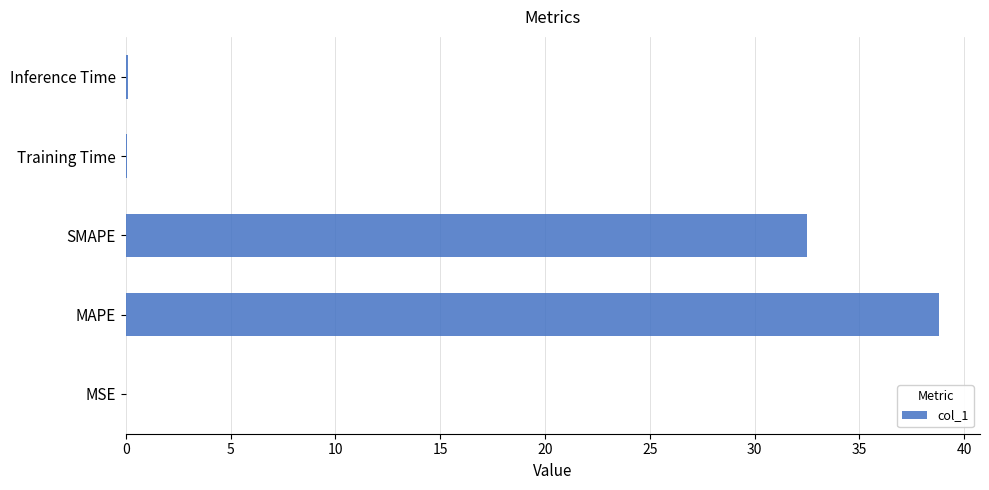

Which has a higher value, MAPE or Training Time?

MAPE